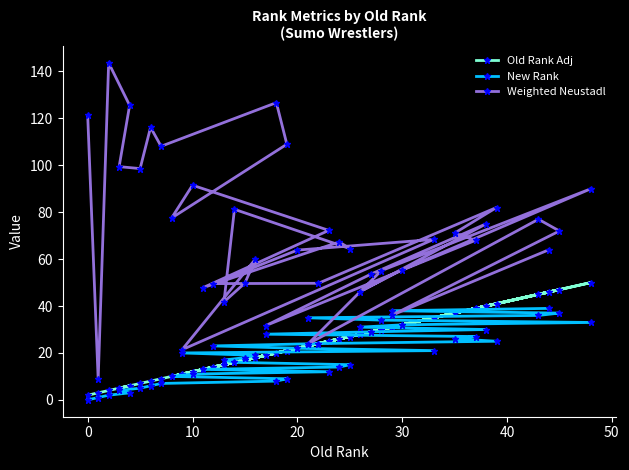

How many distinct data groups are displayed?

3